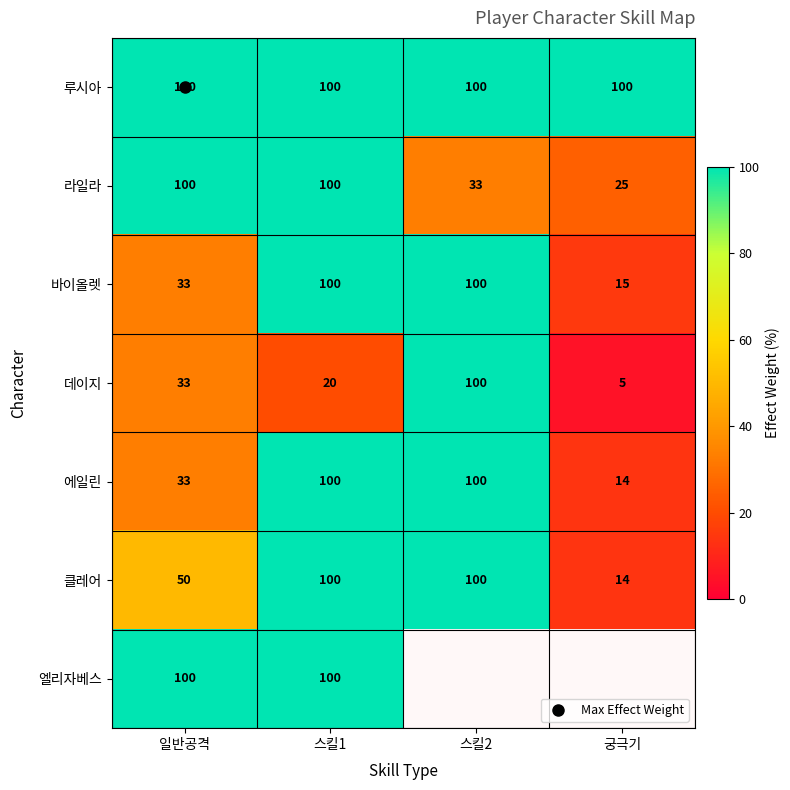

Which series has the largest range (max minus min)?

데이지